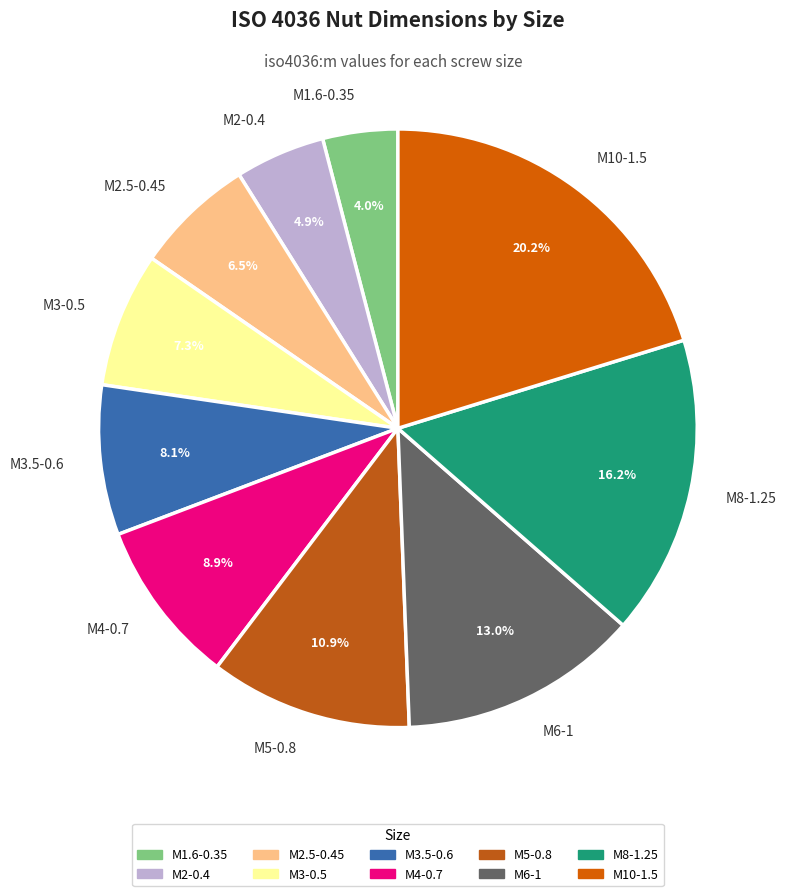

To the nearest percent, what is the combined percentage of M2-0.4 and M10-1.5?

25%